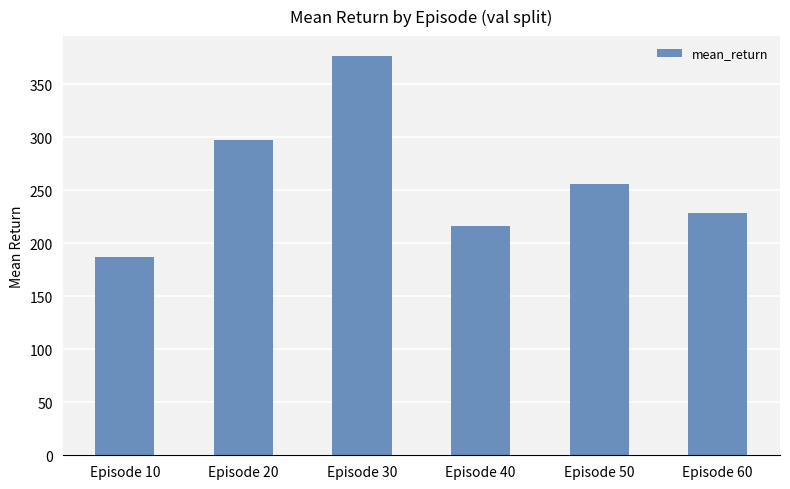

Does the chart contain stacked bars?

No